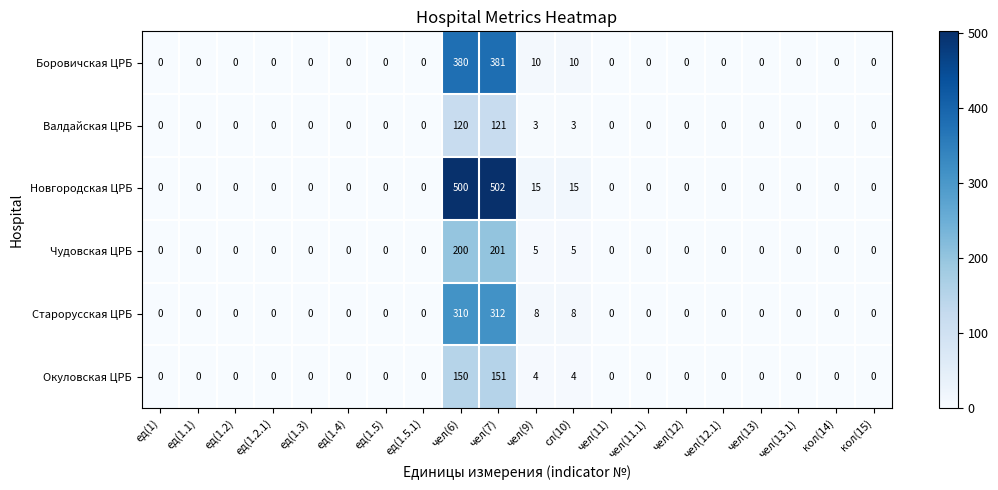

Which series has the largest total across all categories?

Новгородская ЦРБ